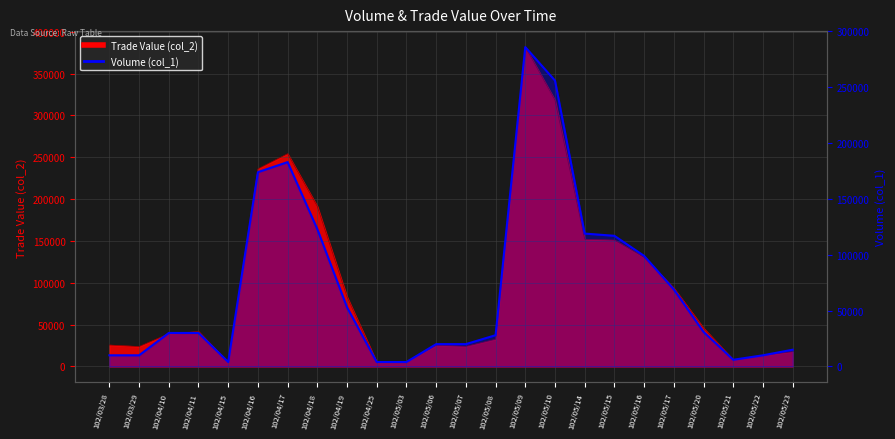

Where is the first local minimum?

102/04/15